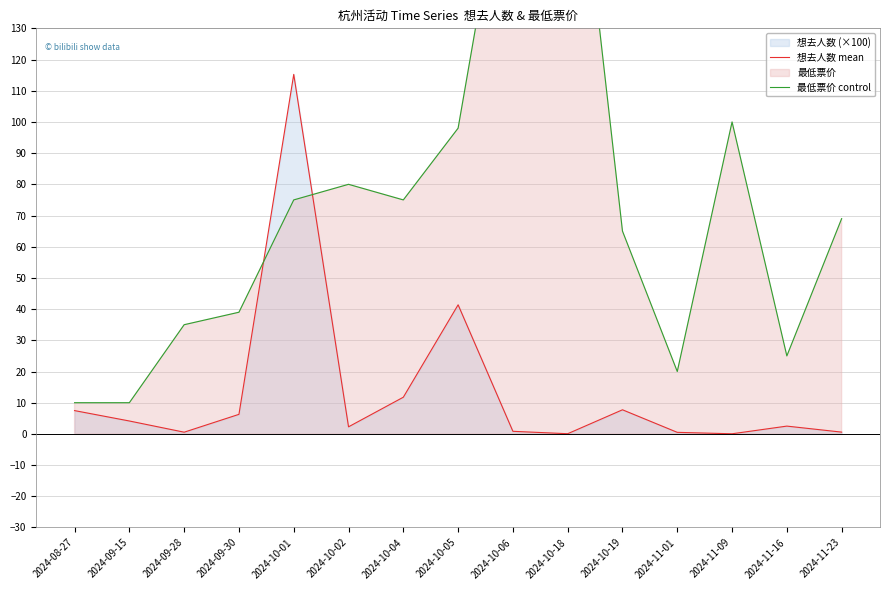

How many data points in 最低票价 control are above 69?

7